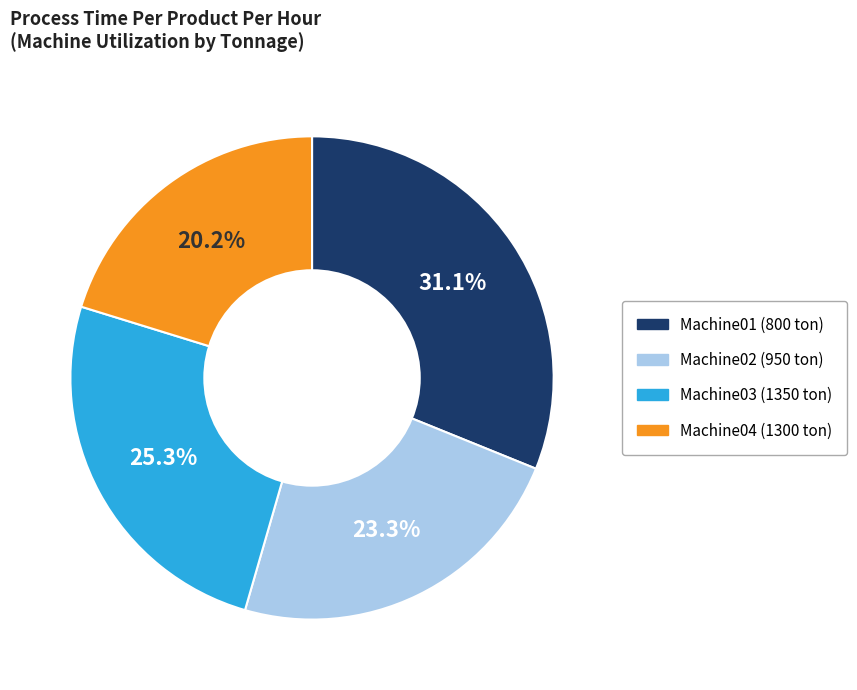

Is there any slice that represents more than half of the pie?

No